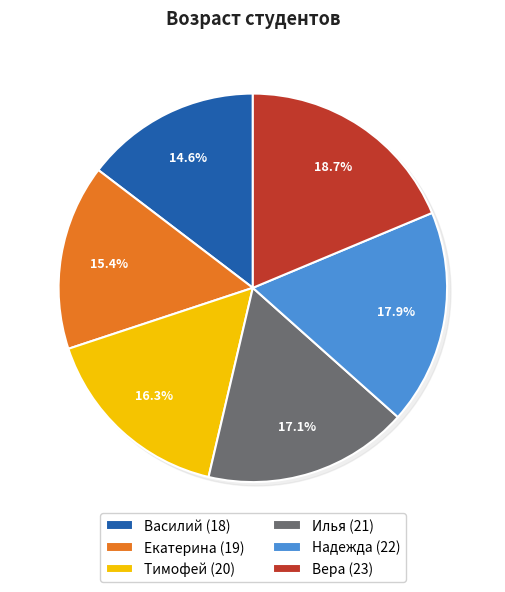

How many slices are in this pie chart?

6